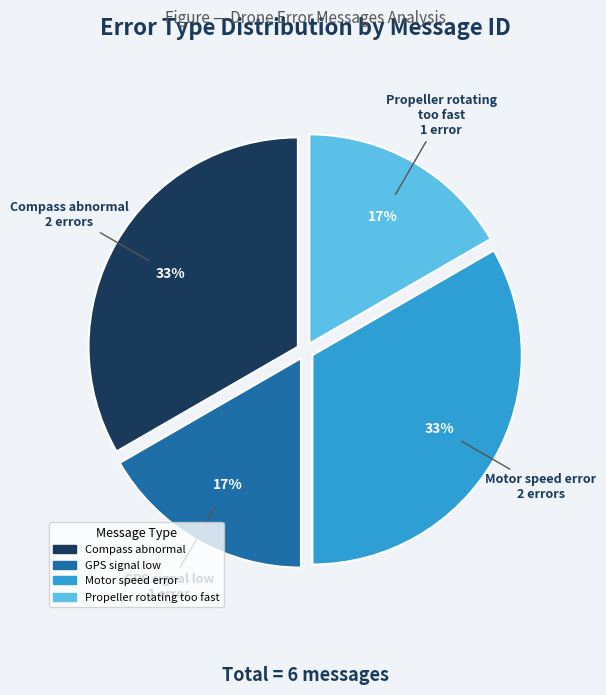

To the nearest percent, what is the average slice percentage?

25%